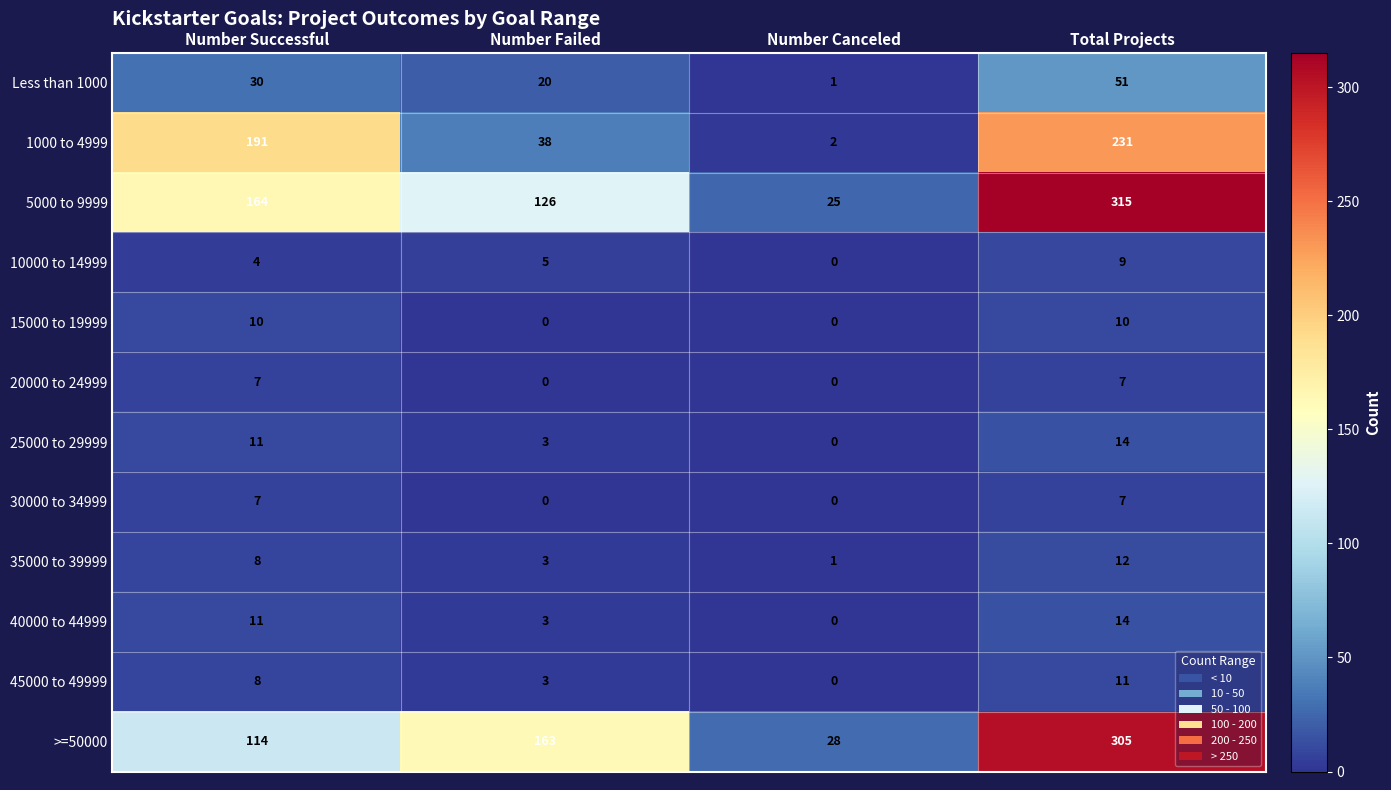

List the labels in order of 5000 to 9999 value, largest first.

Total Projects, Number Successful, Number Failed, Number Canceled